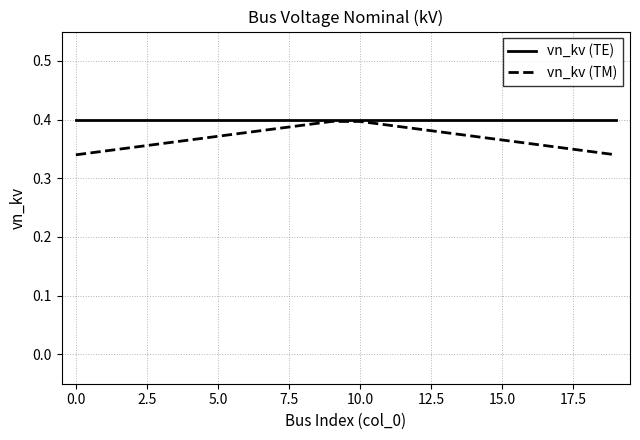

List the series in order of their overall mean, highest first.

vn_kv (TE), vn_kv (TM)